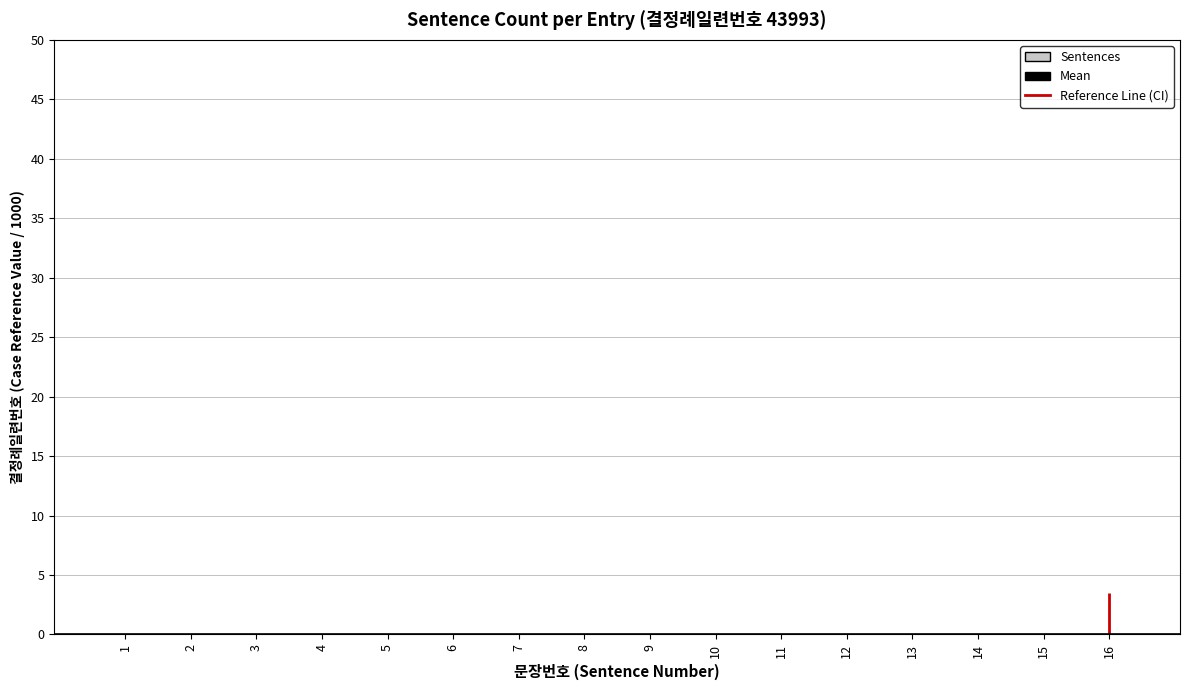

Which category has the lowest value across all series?

1